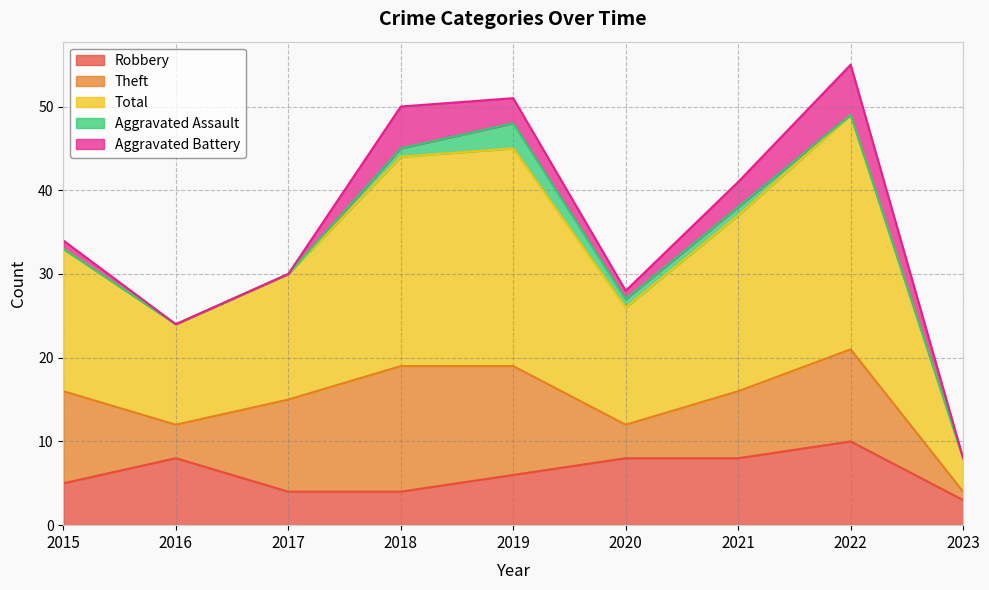

What is the difference between the maximum and minimum values in the Theft series?

14